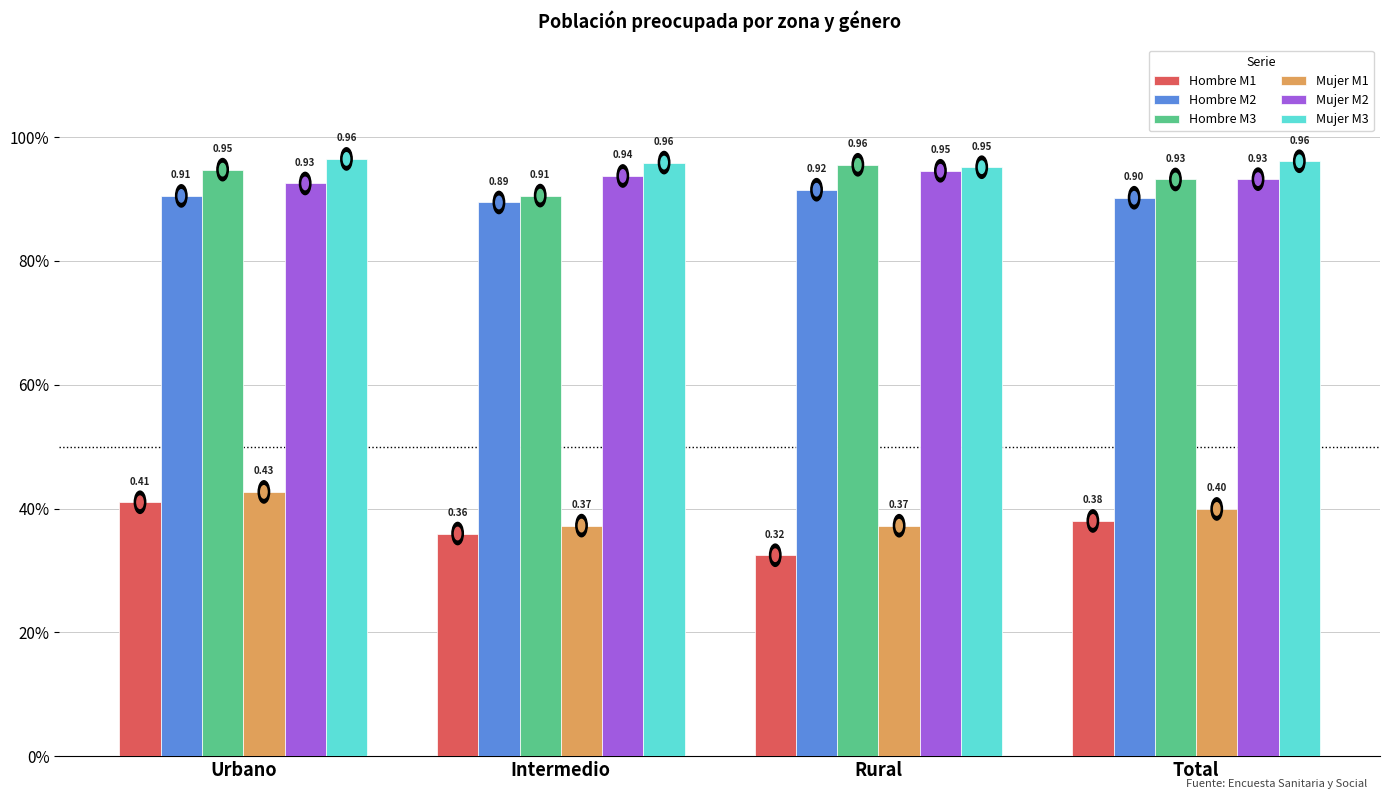

The Mujer M2 series shows 0.9 at Urbano. True or false?

True